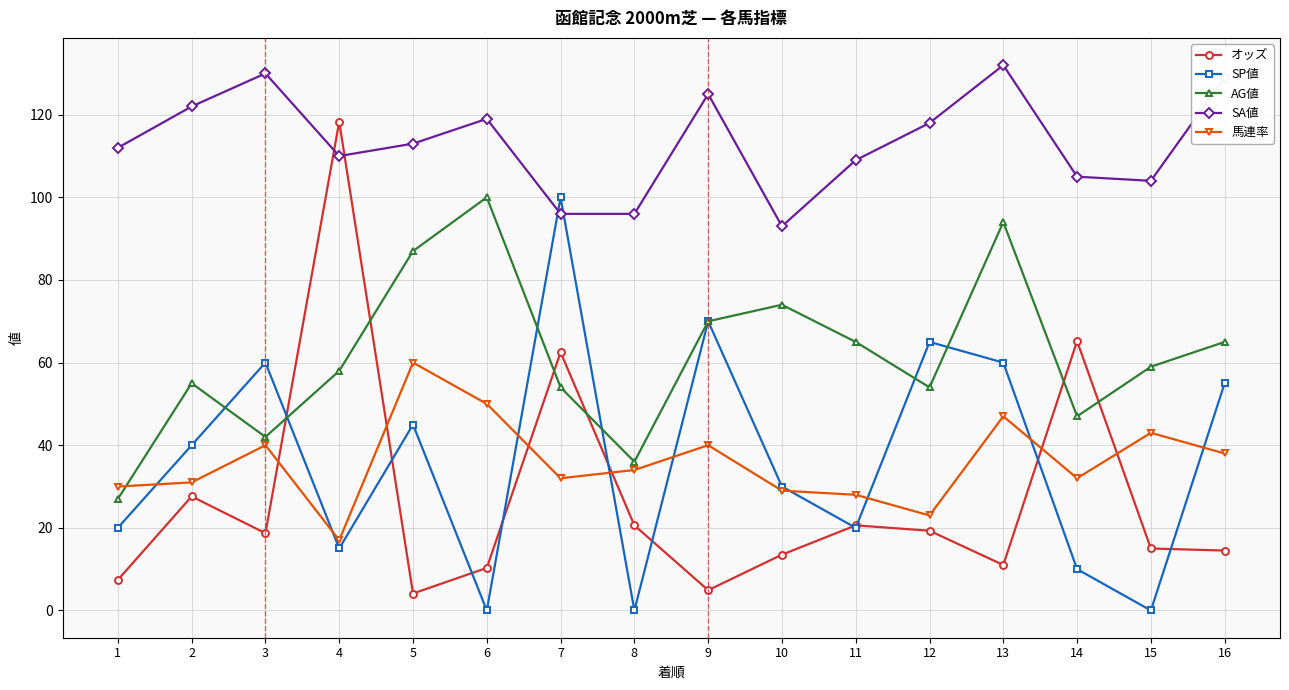

How many values in the オッズ series are below 18?

8